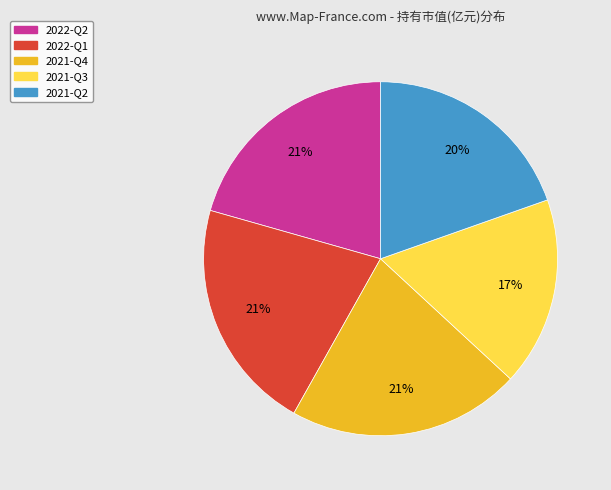

What percentage is the 2021-Q2 slice, to the nearest percent?

20%